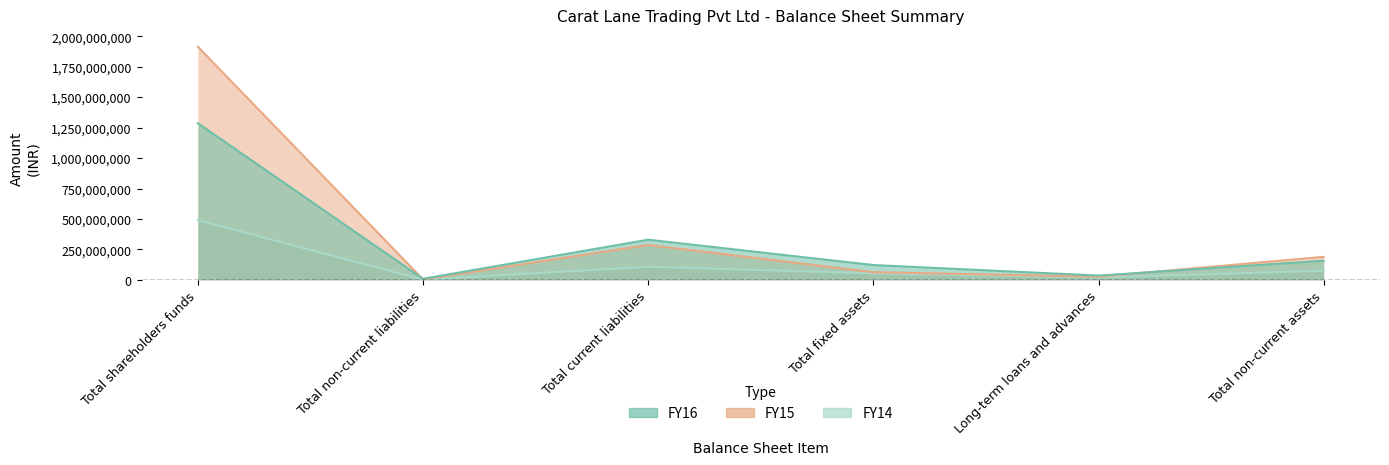

Which series changed the most between Long-term loans and advances and Total non-current assets?

FY15